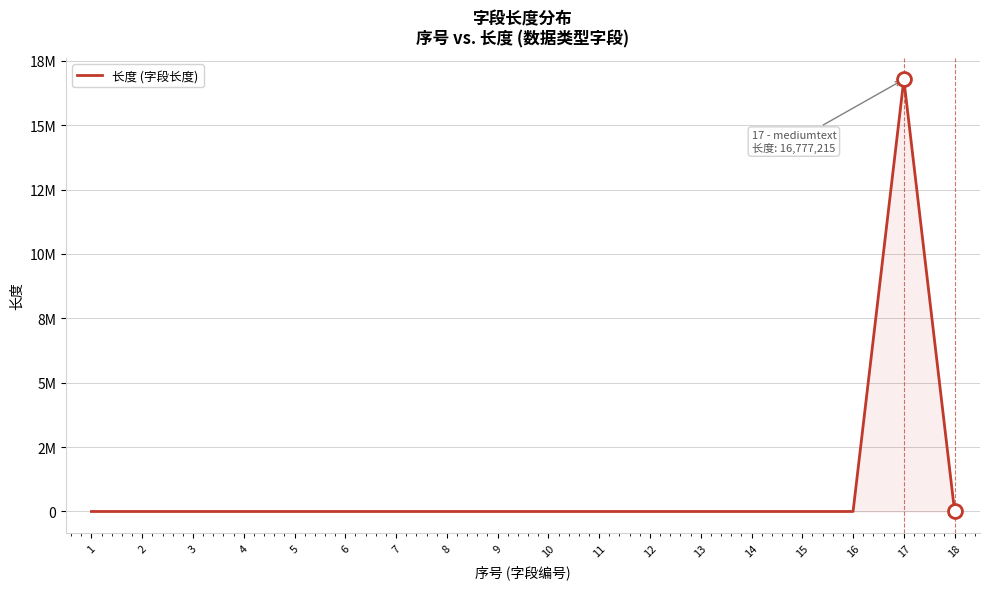

Is this an area chart (filled region under the line)?

Yes